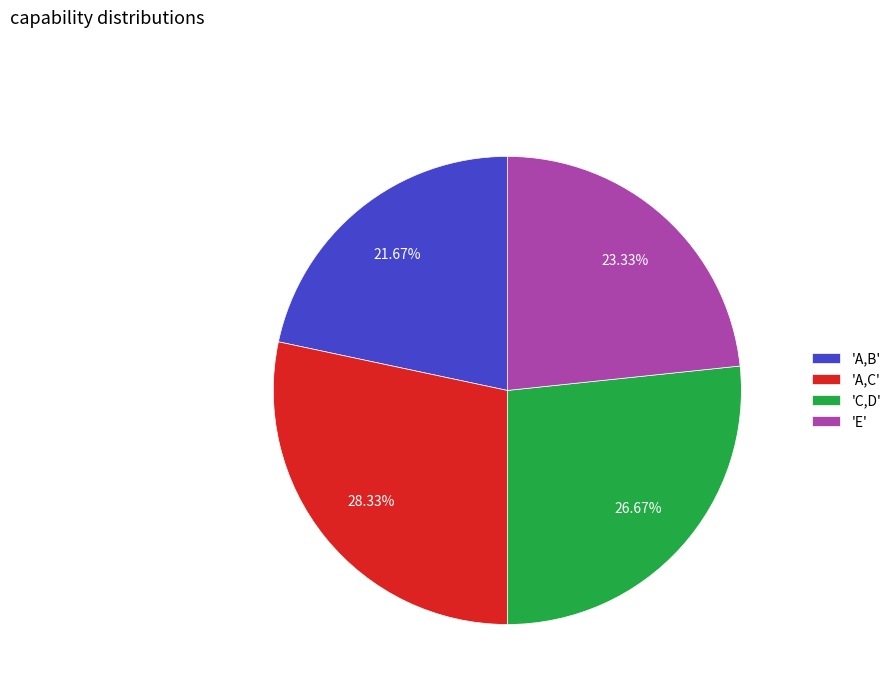

Is there any slice that represents more than half of the pie?

No